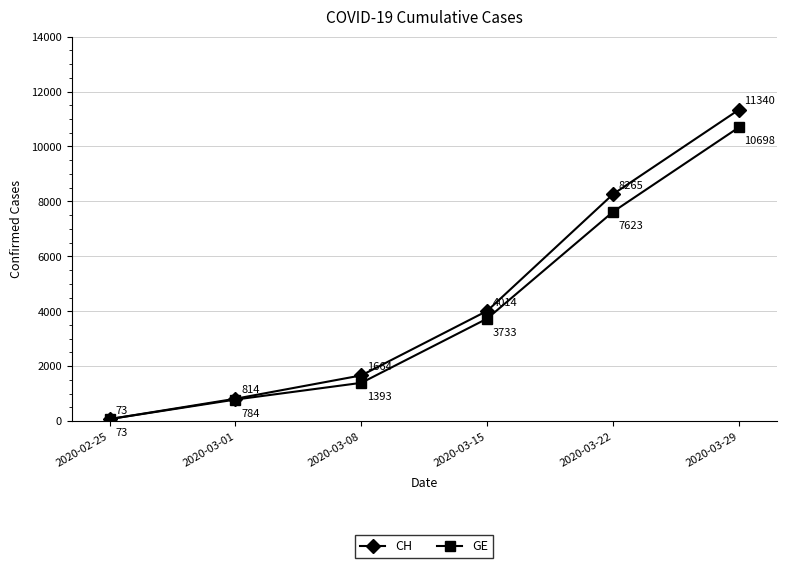

What are all the series names shown in the legend?

CH, GE